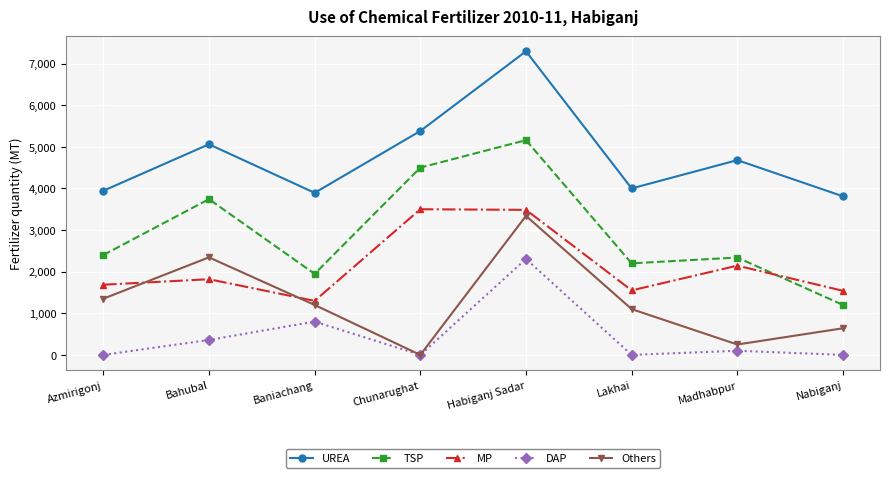

Does the chart have visible grid lines?

Yes